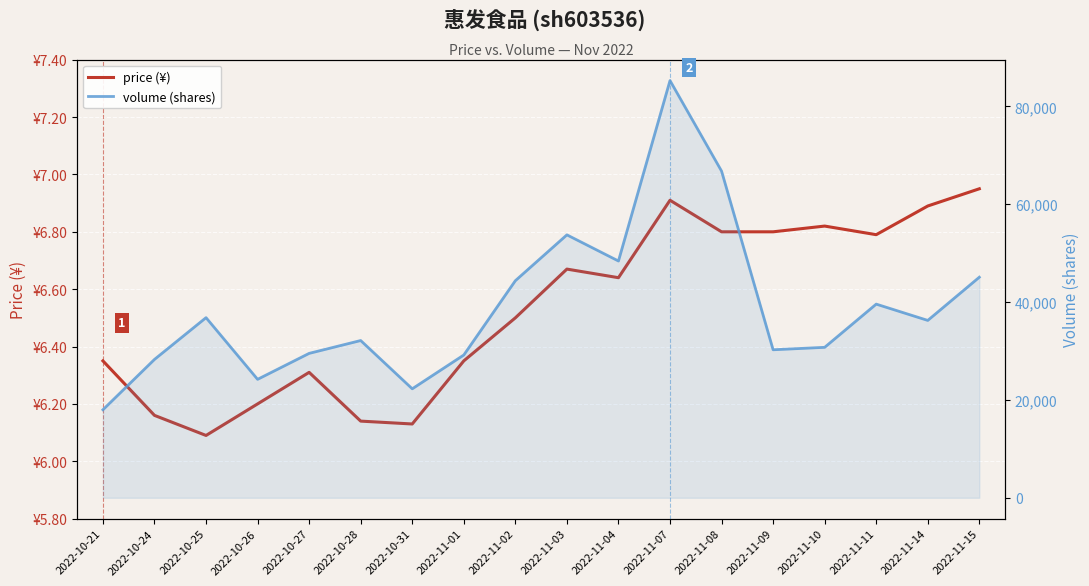

True or false: price (¥) and volume (shares) cross at least once.

False